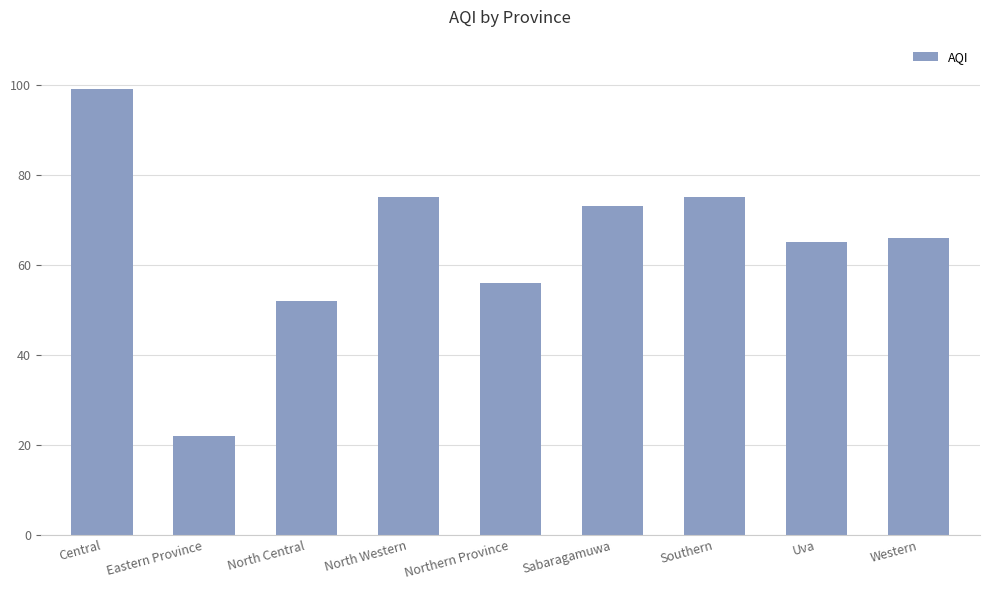

What position from the right is Uva?

2